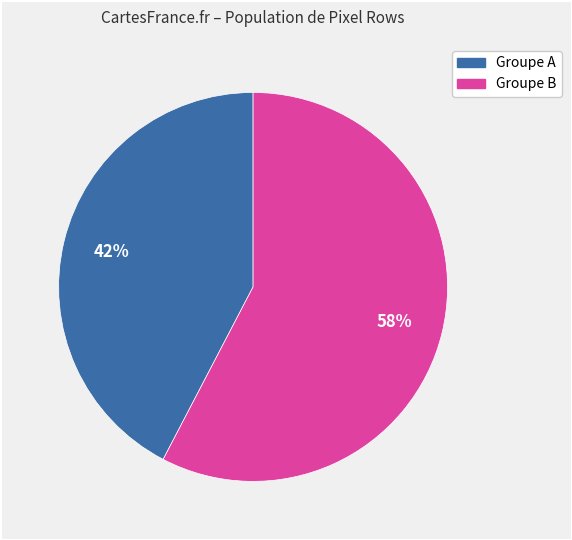

Is there any slice that represents more than half of the pie?

Yes